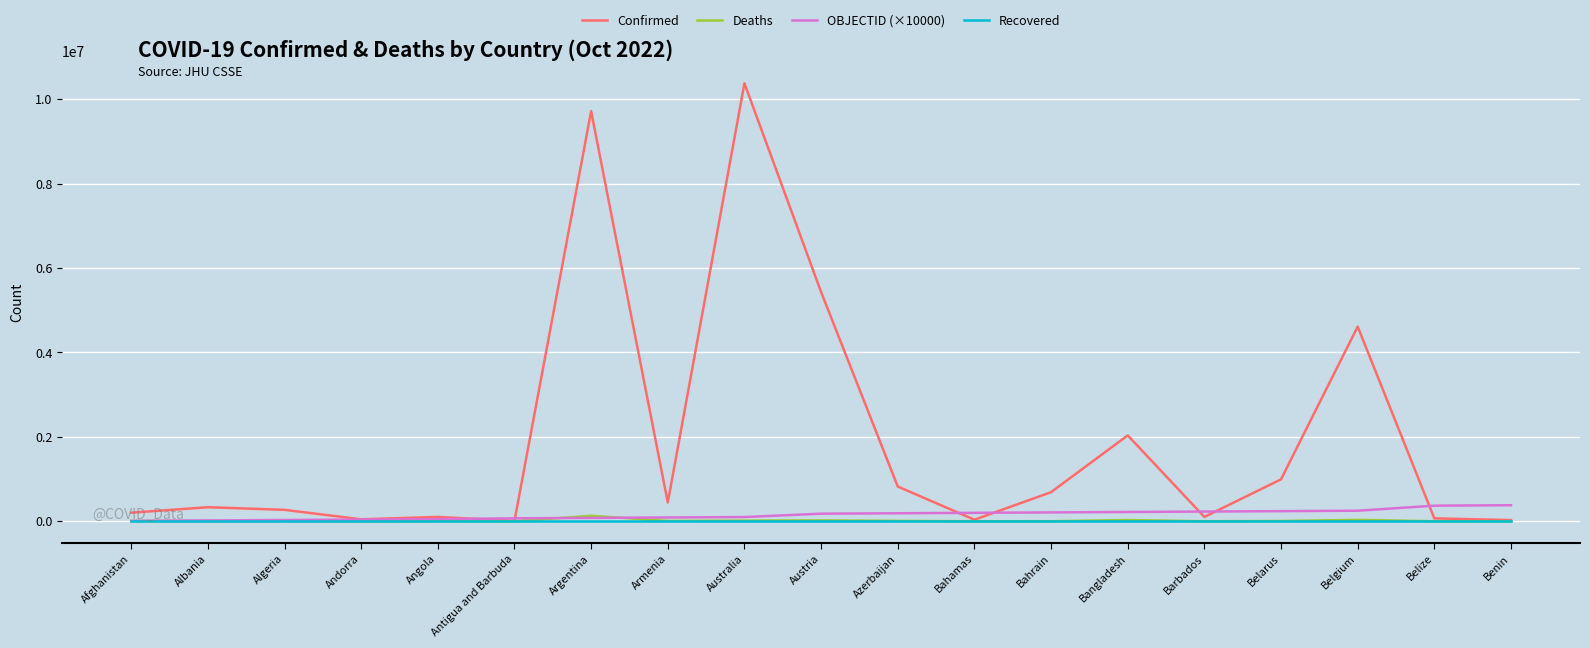

What is the maximum value for Confirmed?

10376653